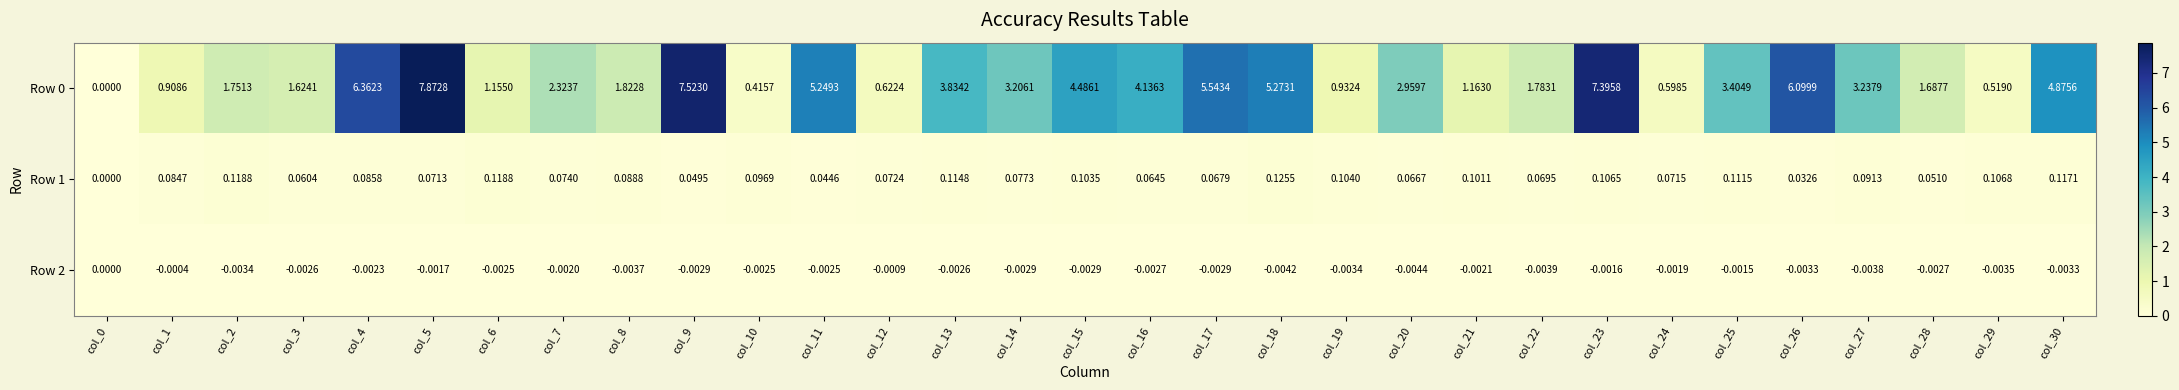

Is the value of Row 1 at col_5 greater than the value of Row 0 at col_20?

No